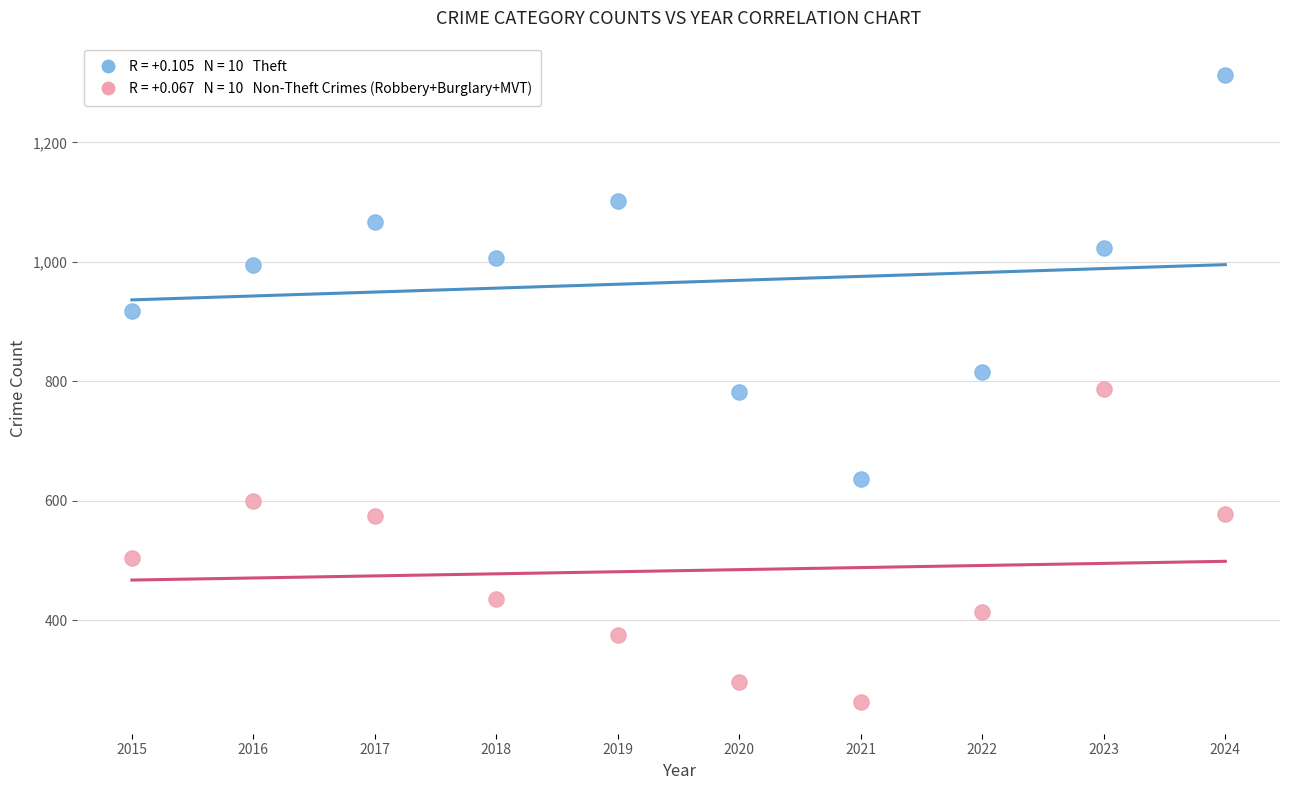

Across all data points, what is the range of Y values (max minus min)?

1050